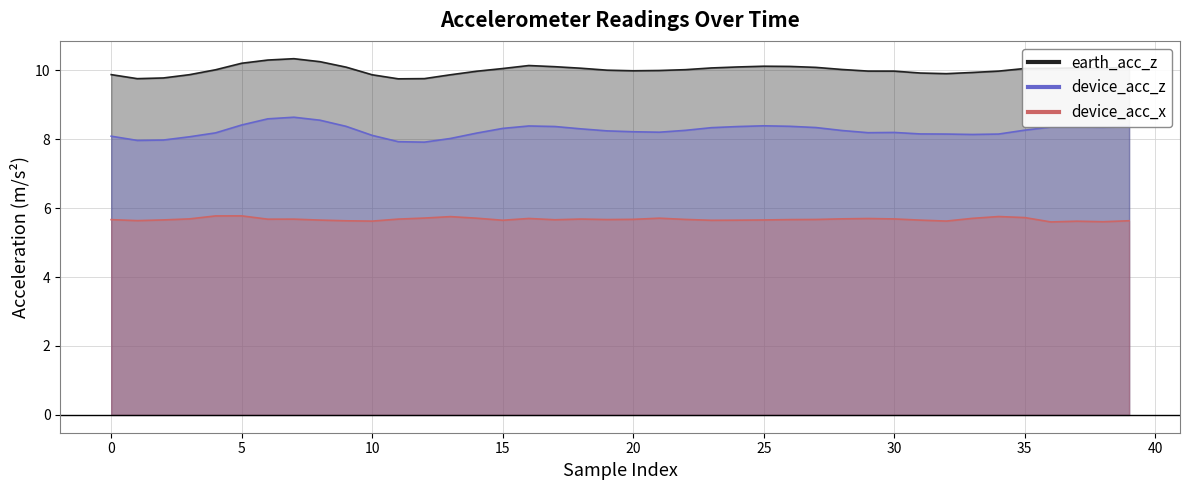

What is the difference between the second highest and minimum values in the device_acc_x series?

0.2